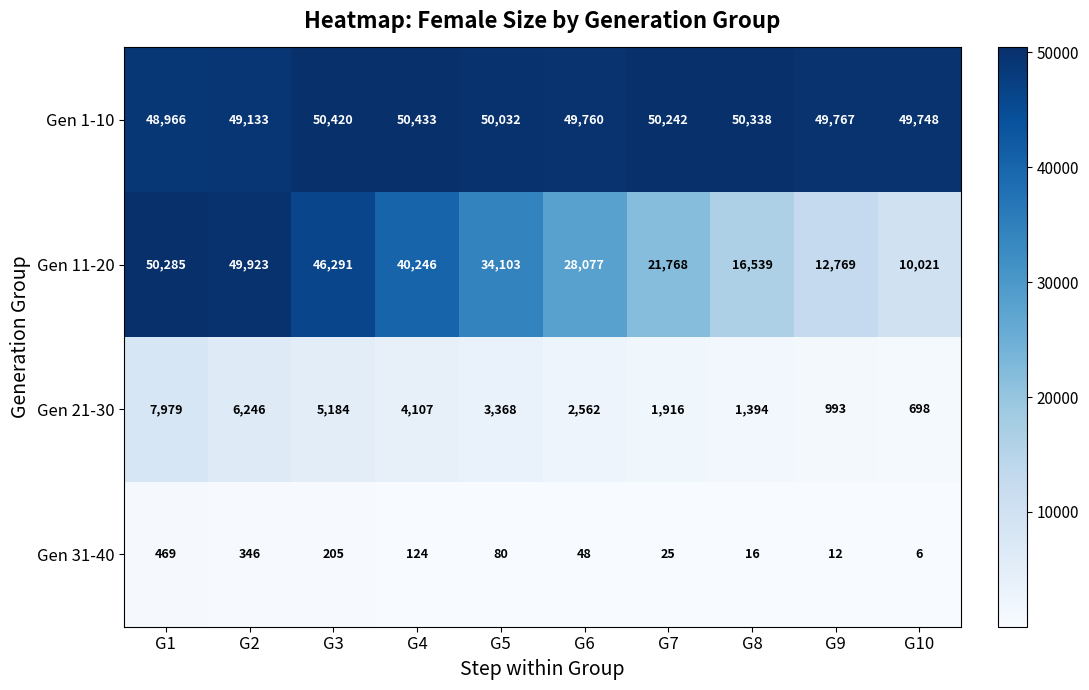

Count the number of data series in this chart.

4